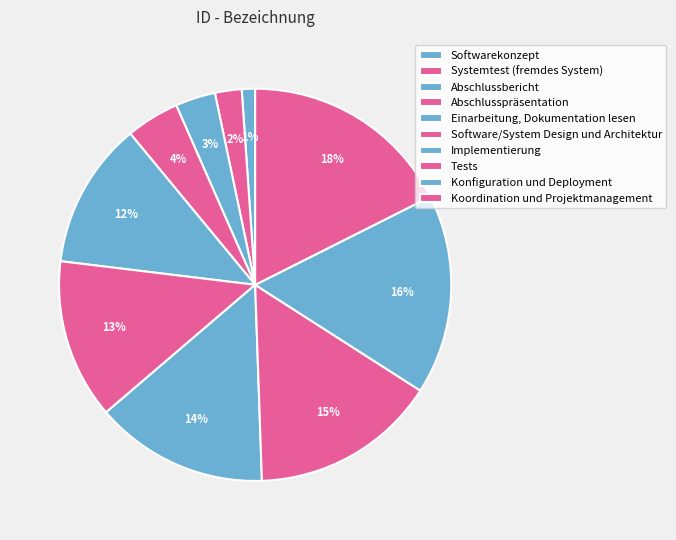

Count the number of slices in the pie.

10